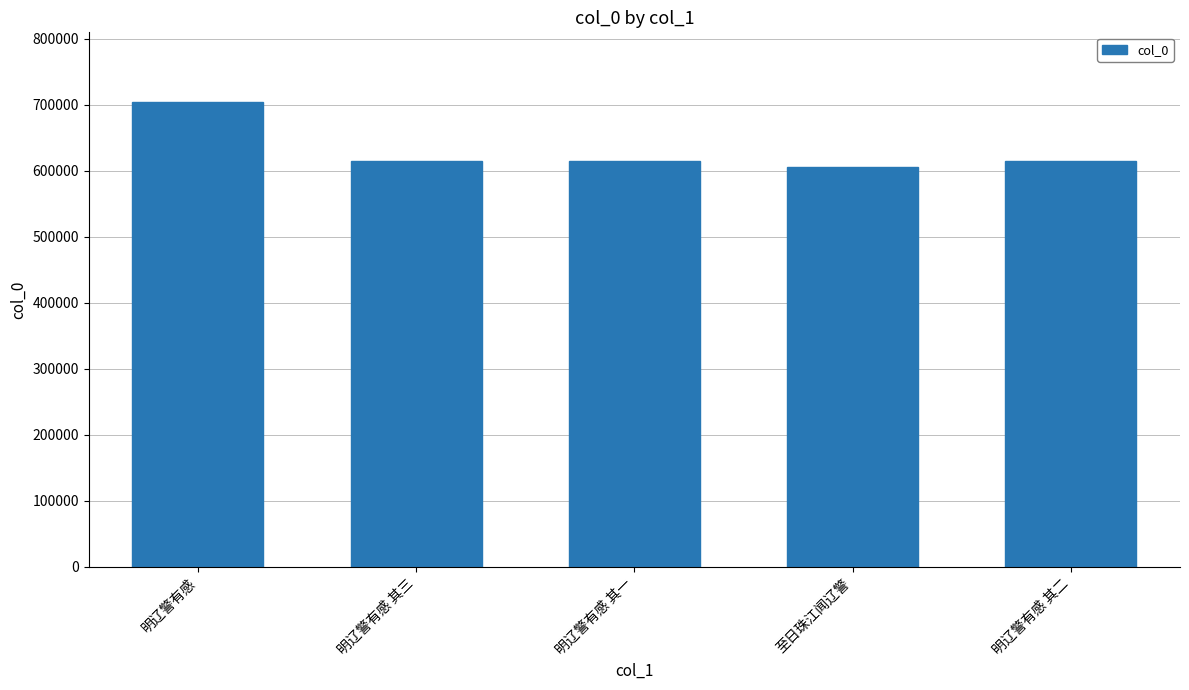

Is it true that the value at 明辽警有感 其二 is 236969?

False